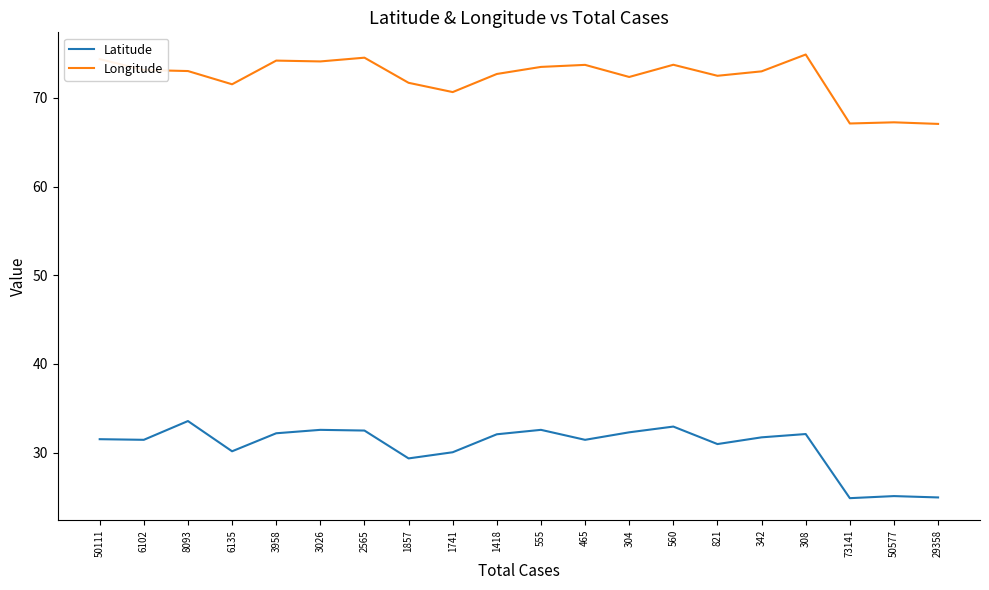

Which series has the largest total across all categories?

Longitude